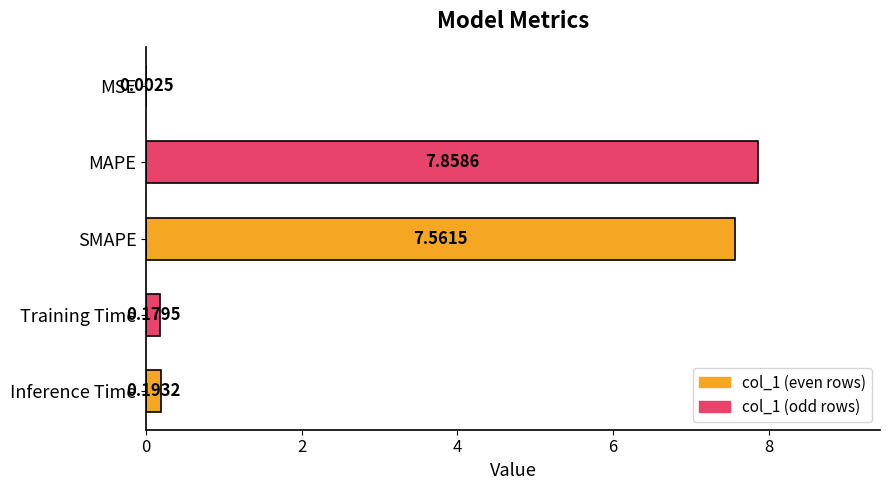

Which category has the highest value across all series?

MAPE